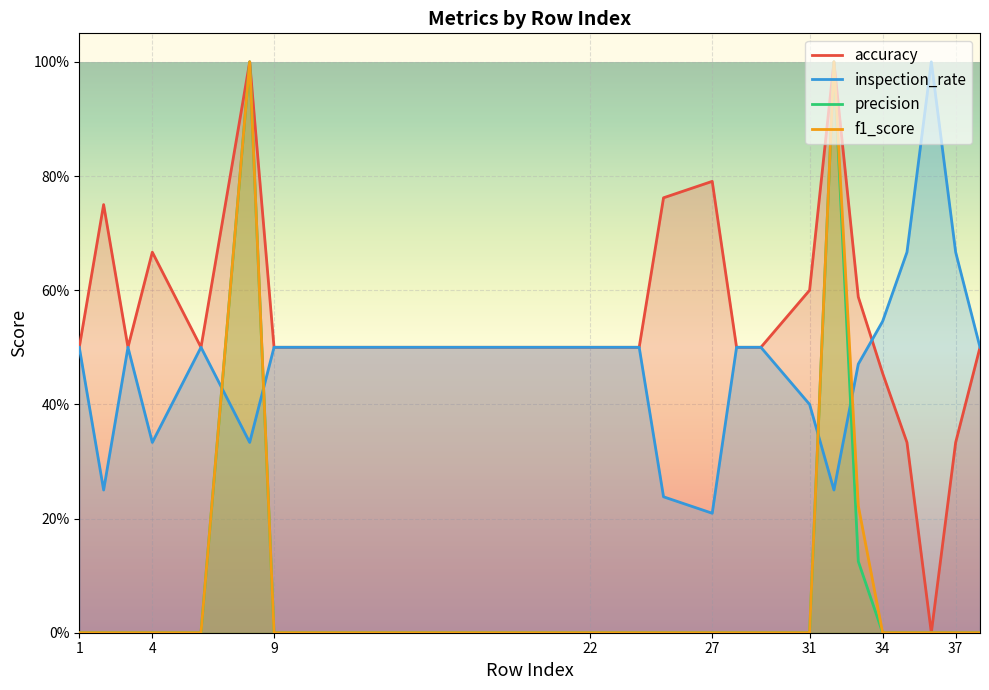

How many interior local peaks does the accuracy series have?

5